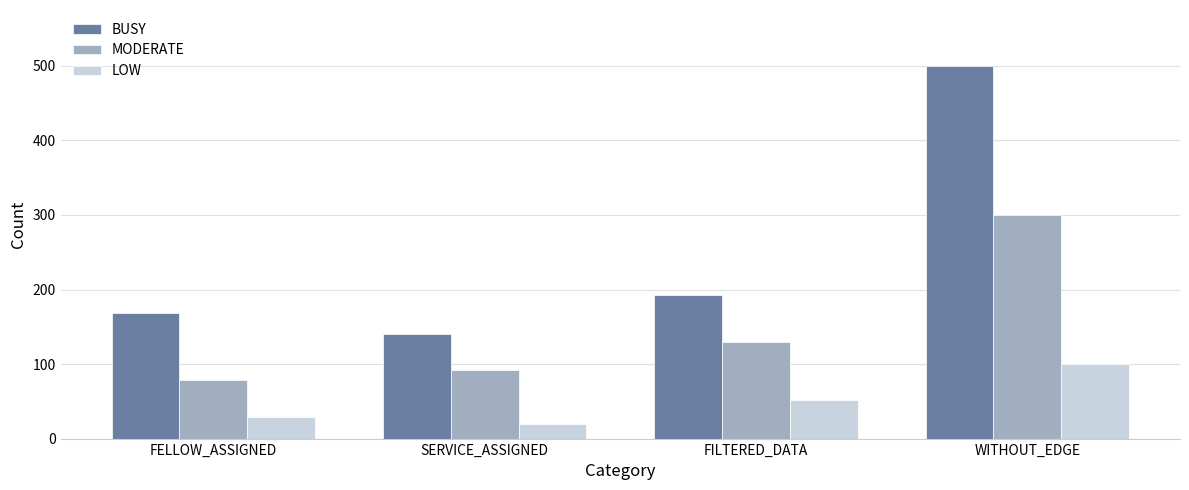

Which series has the largest total across all categories?

BUSY